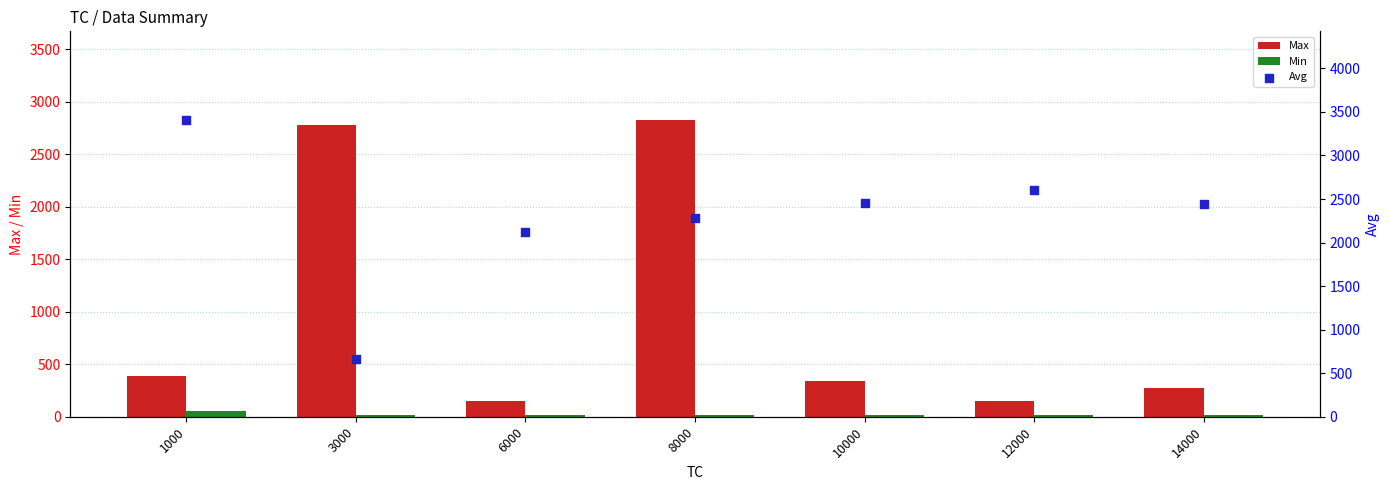

What is the total value across all series at 14000?

2737